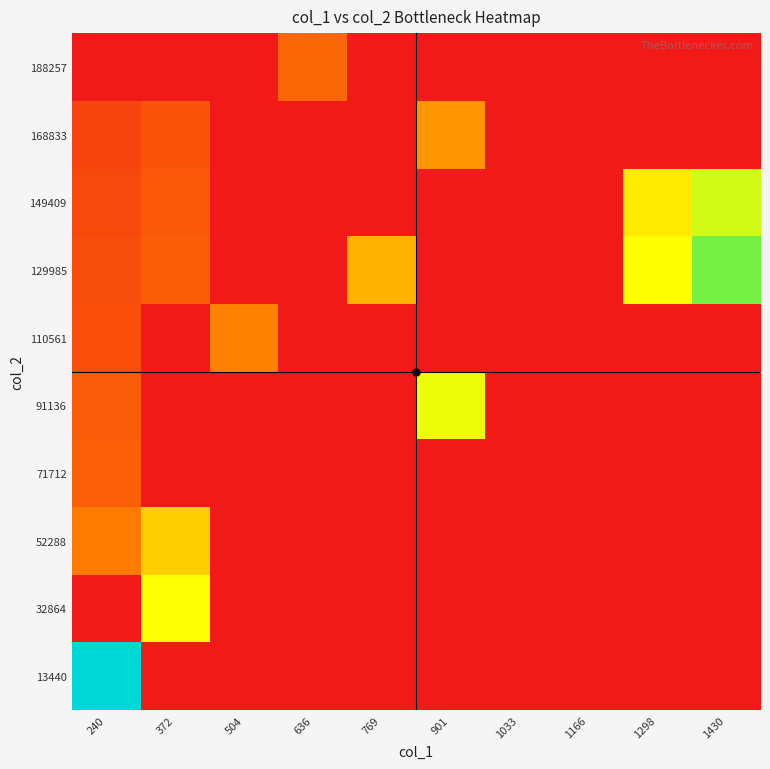

Reading left to right, list all the values displayed in this chart.

13440: 240=1.0	372=0.0	504=0.0	636=0.0	769=0.0	901=0.0	1033=0.0	1166=0.0	1298=0.0	1430=0.0
32864: 240=0.0	372=0.5	504=0.0	636=0.0	769=0.0	901=0.0	1033=0.0	1166=0.0	1298=0.0	1430=0.0
52288: 240=0.2	372=0.4	504=0.0	636=0.0	769=0.0	901=0.0	1033=0.0	1166=0.0	1298=0.0	1430=0.0
71712: 240=0.2	372=0.0	504=0.0	636=0.0	769=0.0	901=0.0	1033=0.0	1166=0.0	1298=0.0	1430=0.0
91136: 240=0.2	372=0.0	504=0.0	636=0.0	769=0.0	901=0.5	1033=0.0	1166=0.0	1298=0.0	1430=0.0
110561: 240=0.1	372=0.0	504=0.3	636=0.0	769=0.0	901=0.0	1033=0.0	1166=0.0	1298=0.0	1430=0.0
129985: 240=0.1	372=0.2	504=0.0	636=0.0	769=0.3	901=0.0	1033=0.0	1166=0.0	1298=0.5	1430=0.6
149409: 240=0.1	372=0.2	504=0.0	636=0.0	769=0.0	901=0.0	1033=0.0	1166=0.0	1298=0.5	1430=0.5
168833: 240=0.1	372=0.1	504=0.0	636=0.0	769=0.0	901=0.3	1033=0.0	1166=0.0	1298=0.0	1430=0.0
188257: 240=0.0	372=0.0	504=0.0	636=0.2	769=0.0	901=0.0	1033=0.0	1166=0.0	1298=0.0	1430=0.0